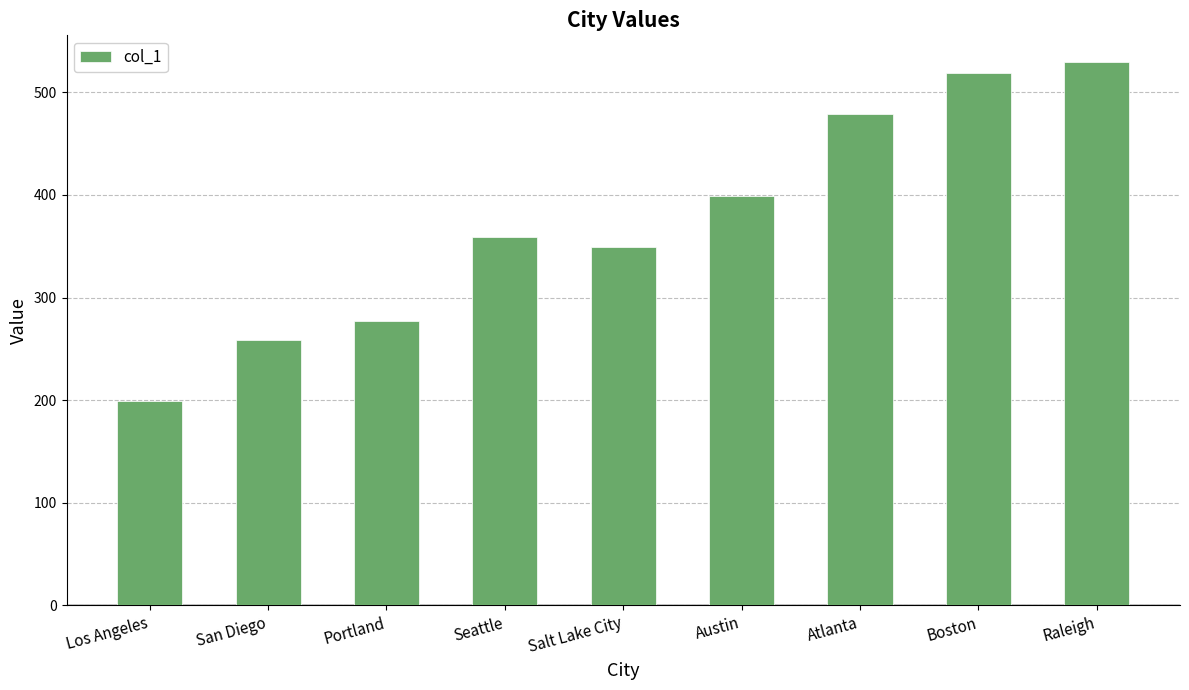

What is the difference between the maximum and minimum values?

330